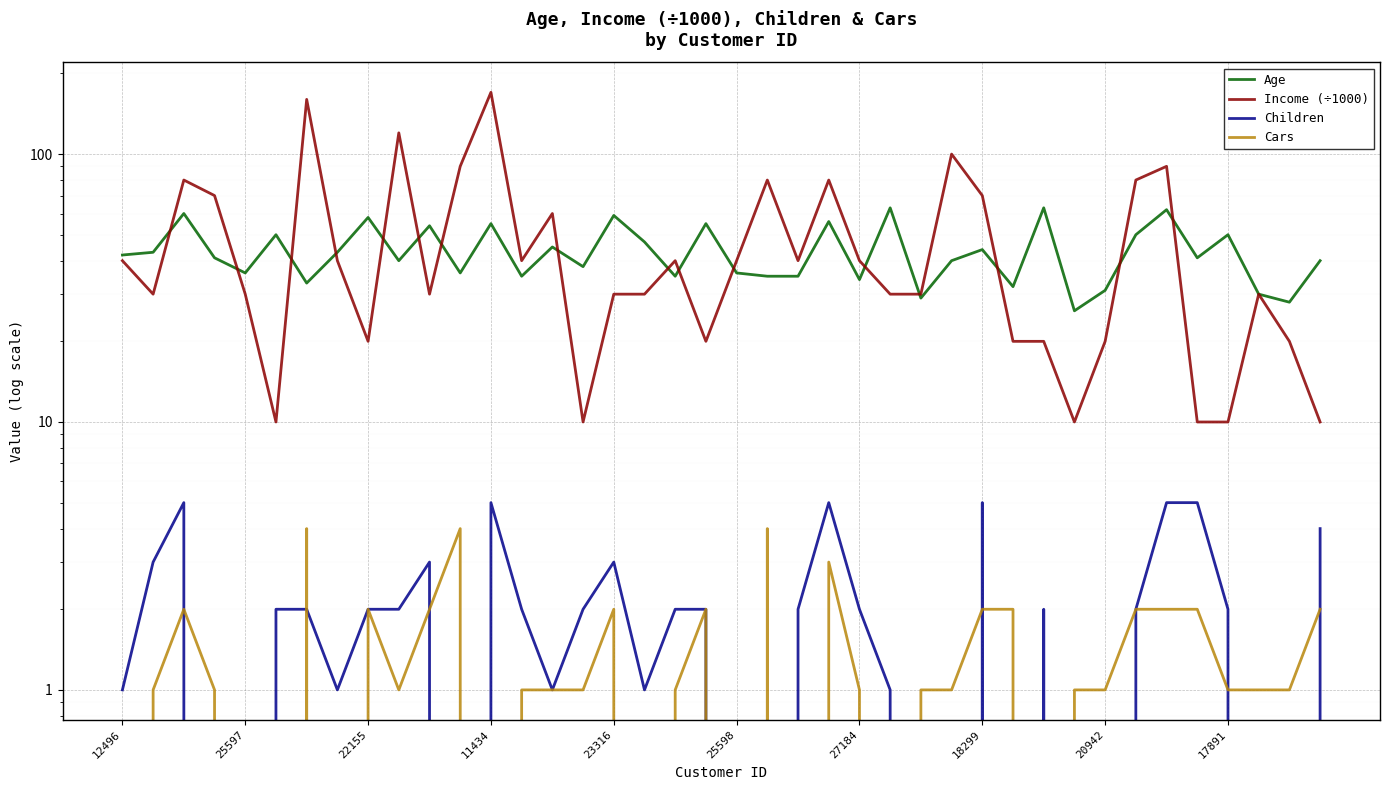

What position from the left is 27184?

25